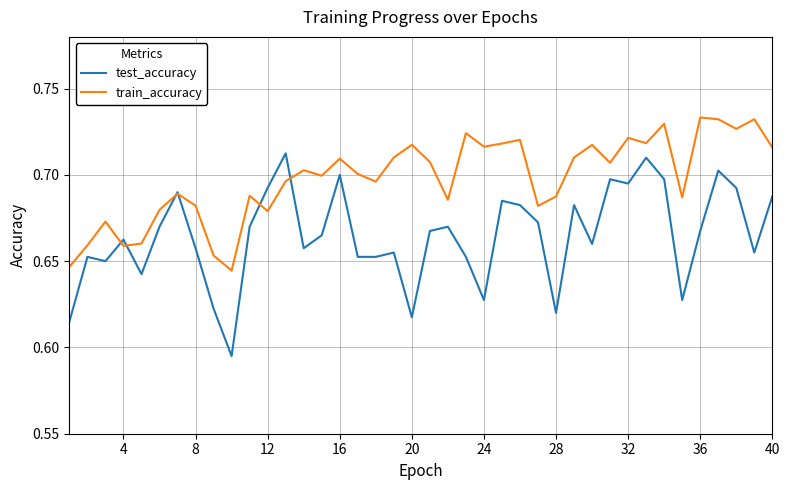

Rank the series by their average value, from highest to lowest.

train_accuracy, test_accuracy